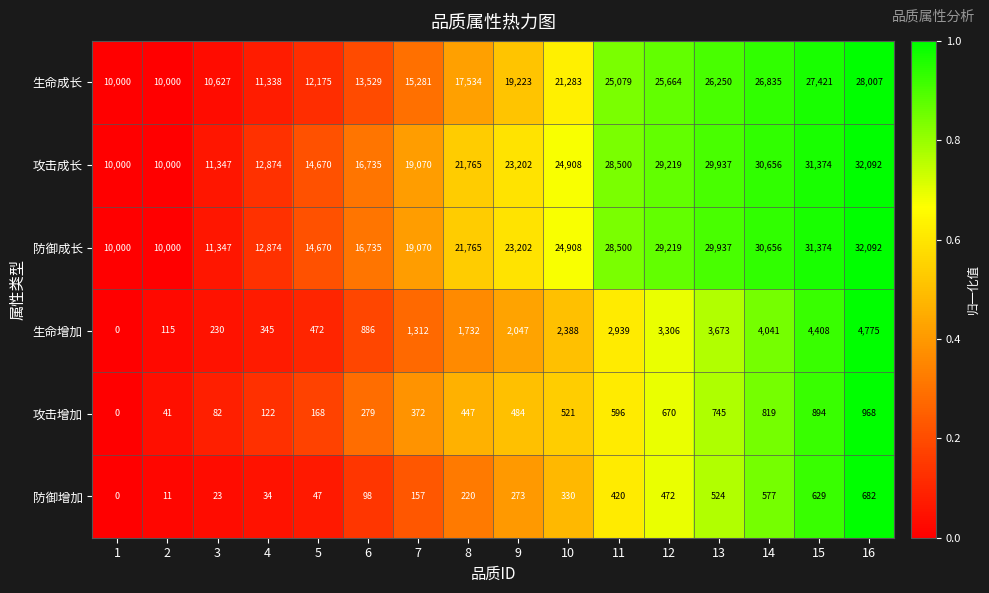

What is the total value across all series at 6?

48262